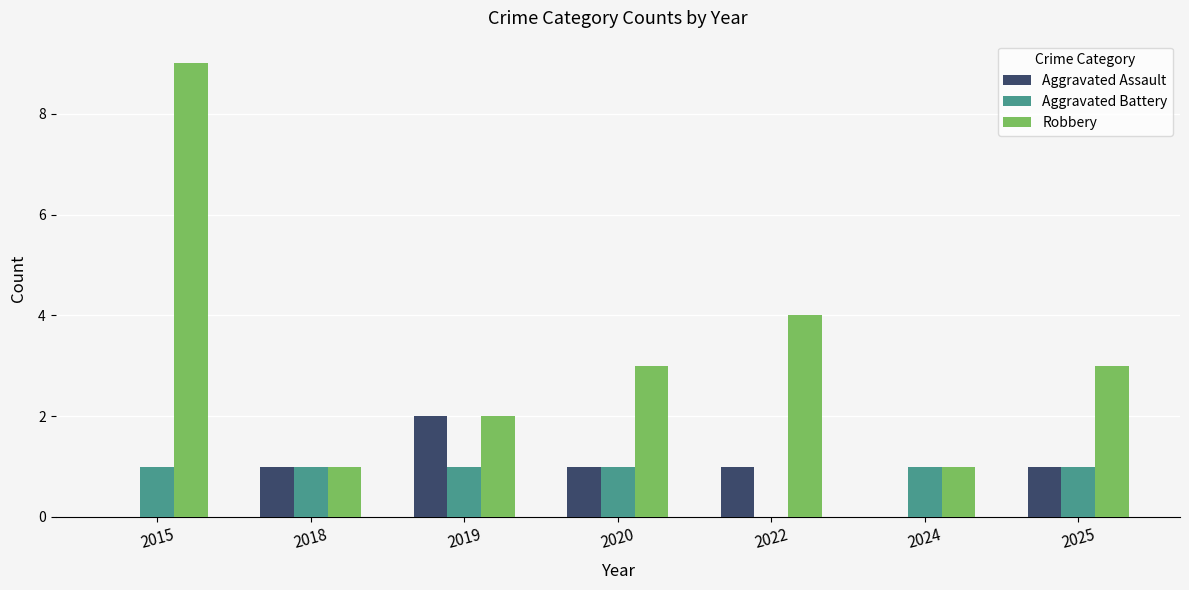

Which label corresponds to the largest value in the chart?

2015